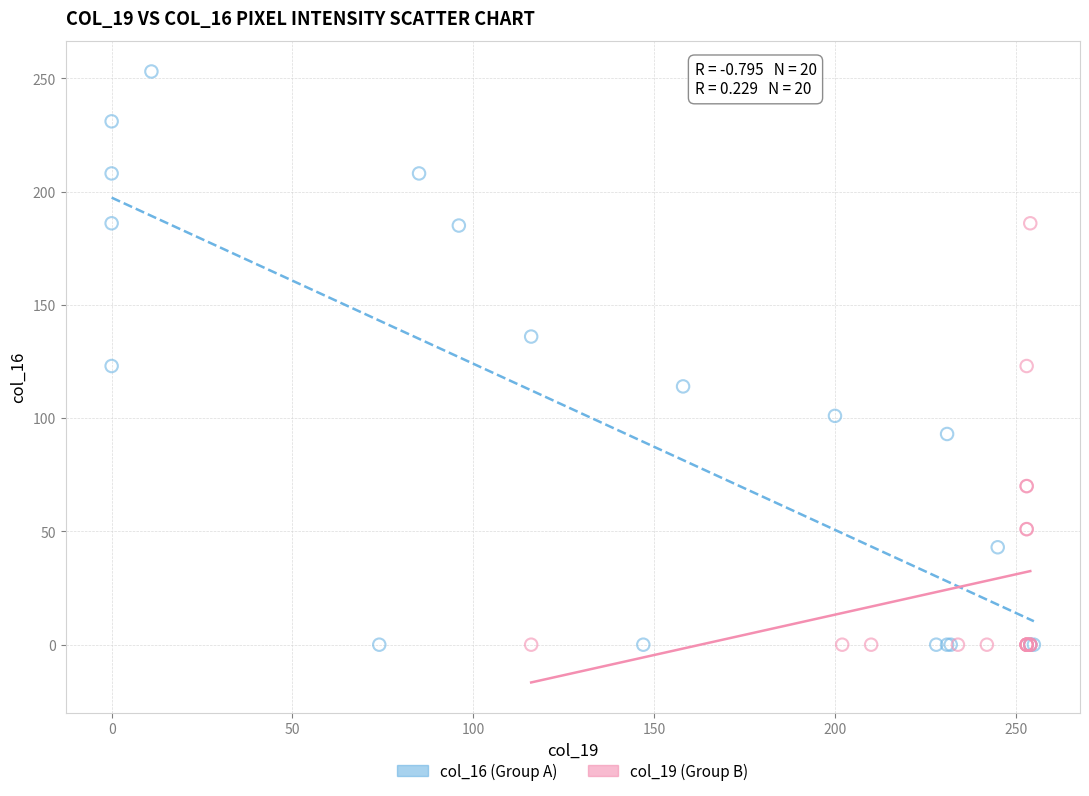

Which series has the largest Y range (max minus min)?

col_16 (Group A)